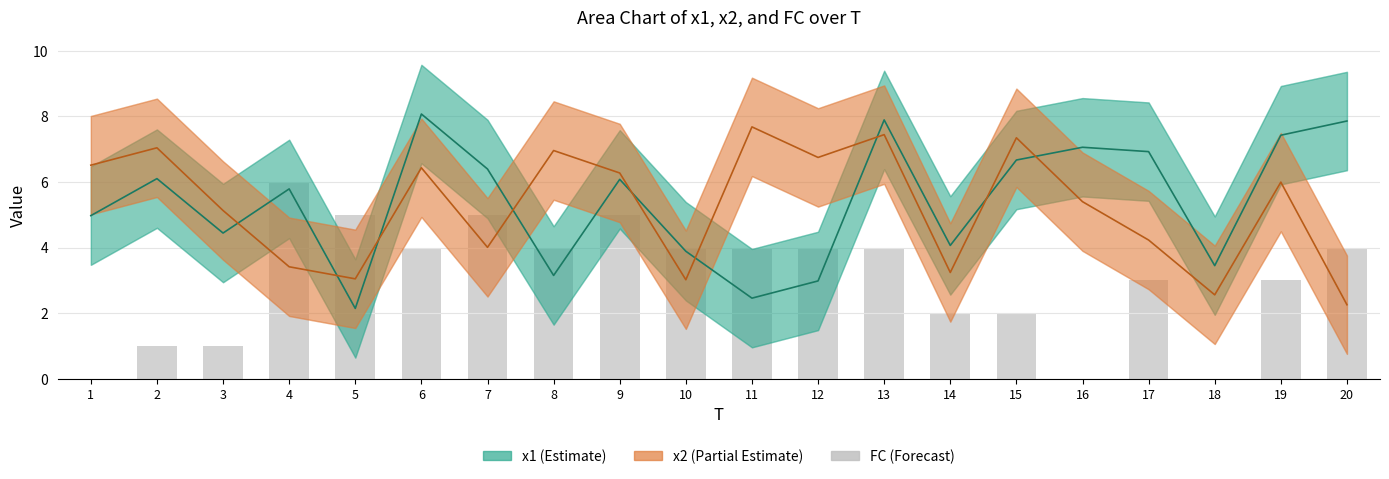

What is the difference between the FC values at 7 and 10?

1.0